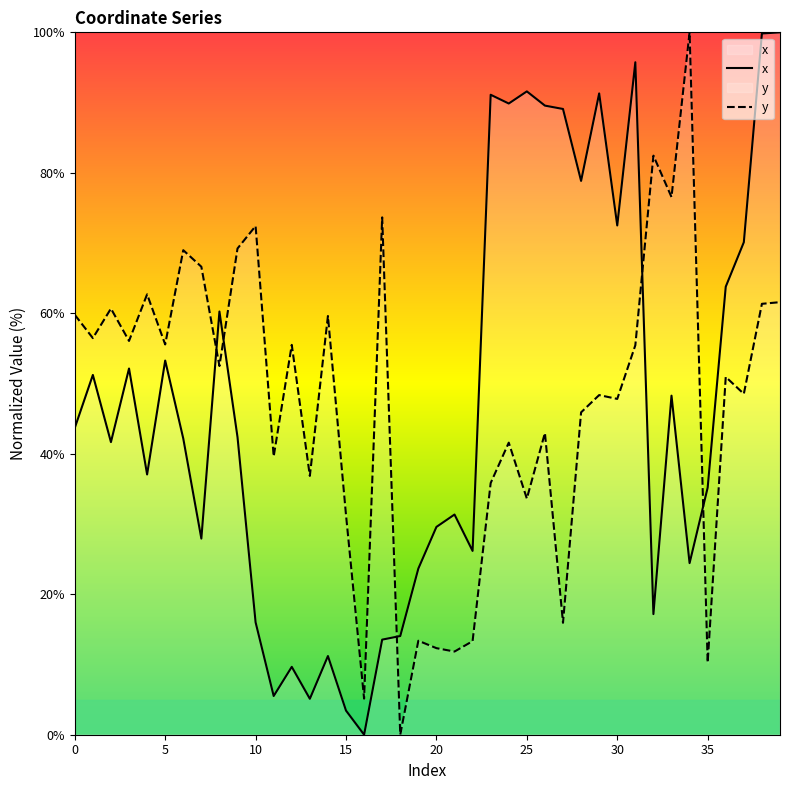

How many intersections are there between y and x?

5